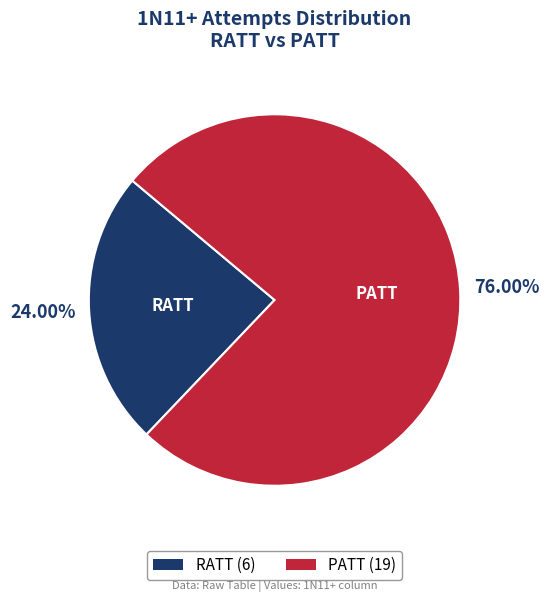

To the nearest percent, what percentage of the pie is RATT?

24%